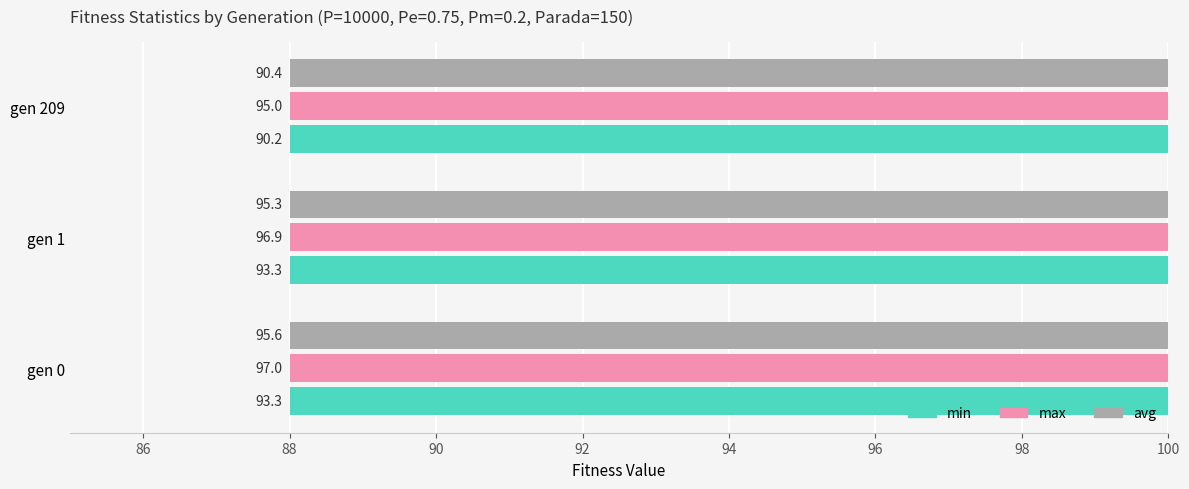

Does the chart contain stacked bars?

No